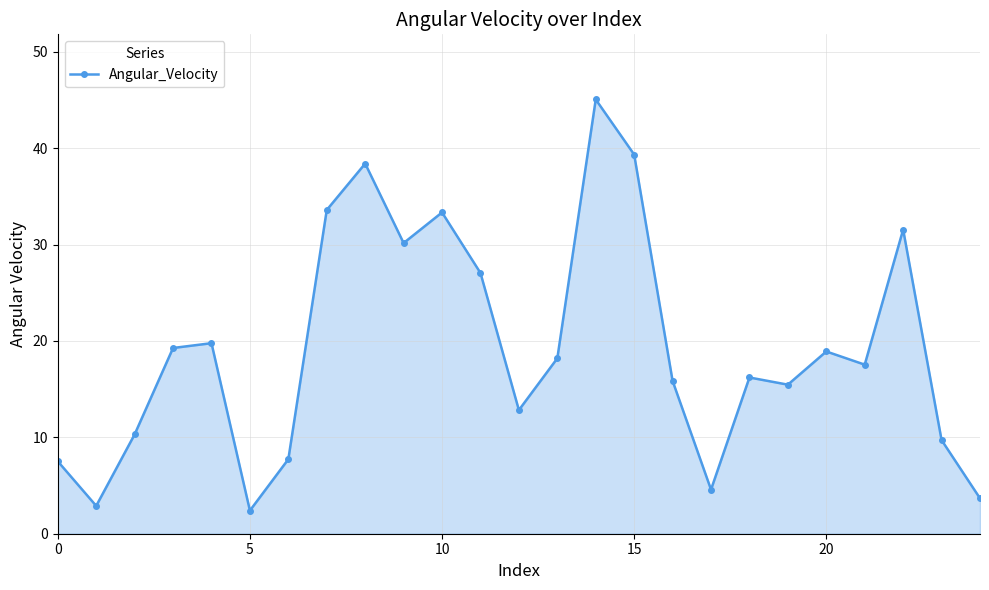

True or false: the data has more than 0 interior local peaks.

True